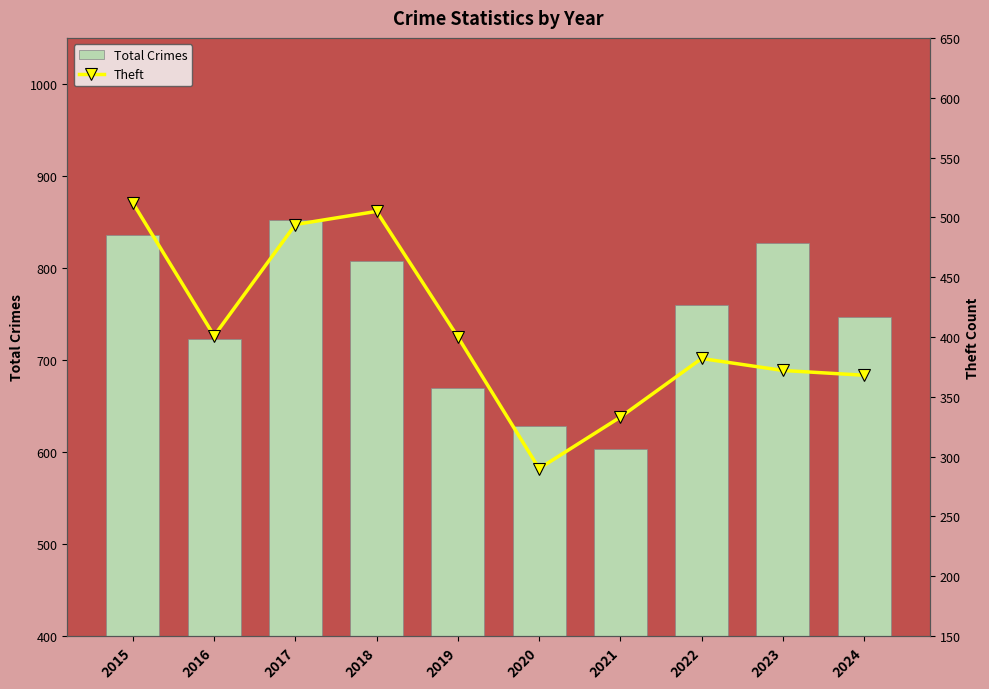

Between 2022 and 2019, which is larger?

2022